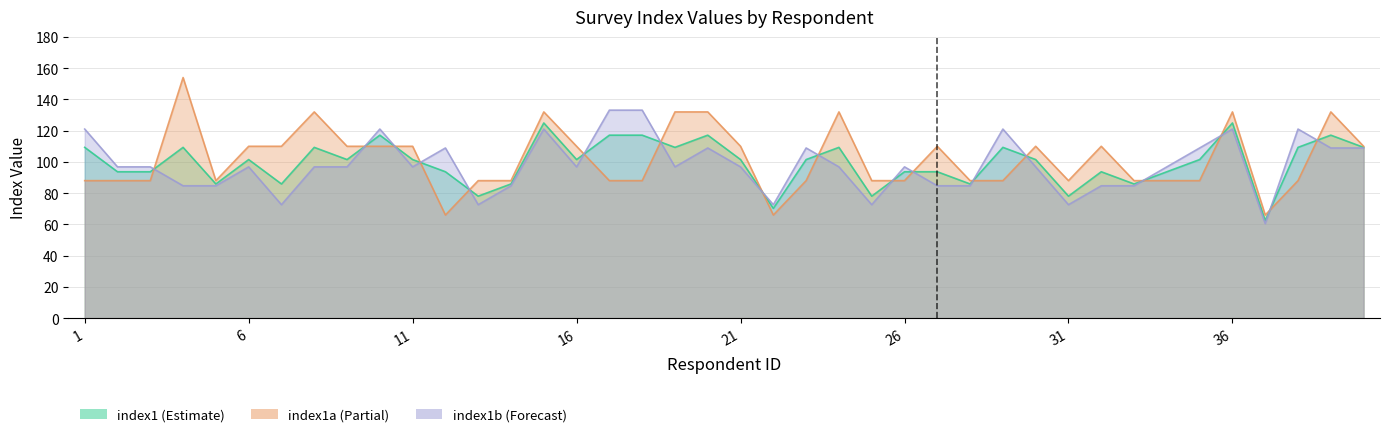

What is the spread (max minus min) of values at 11?

13.2